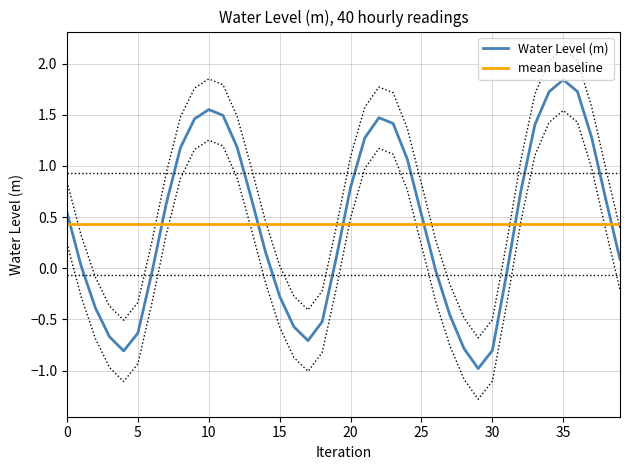

The Water Level (m) series shows -0.3 at 15. True or false?

True